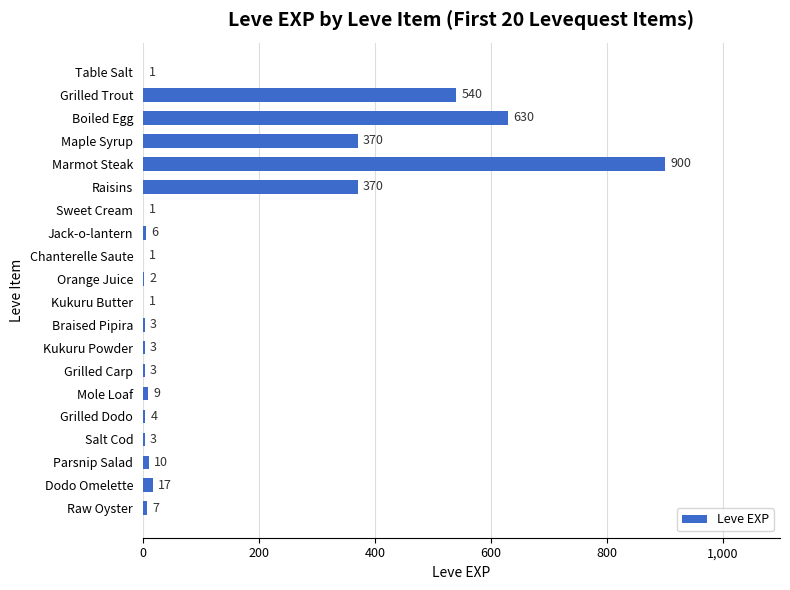

What is the maximum value shown in the chart?

900